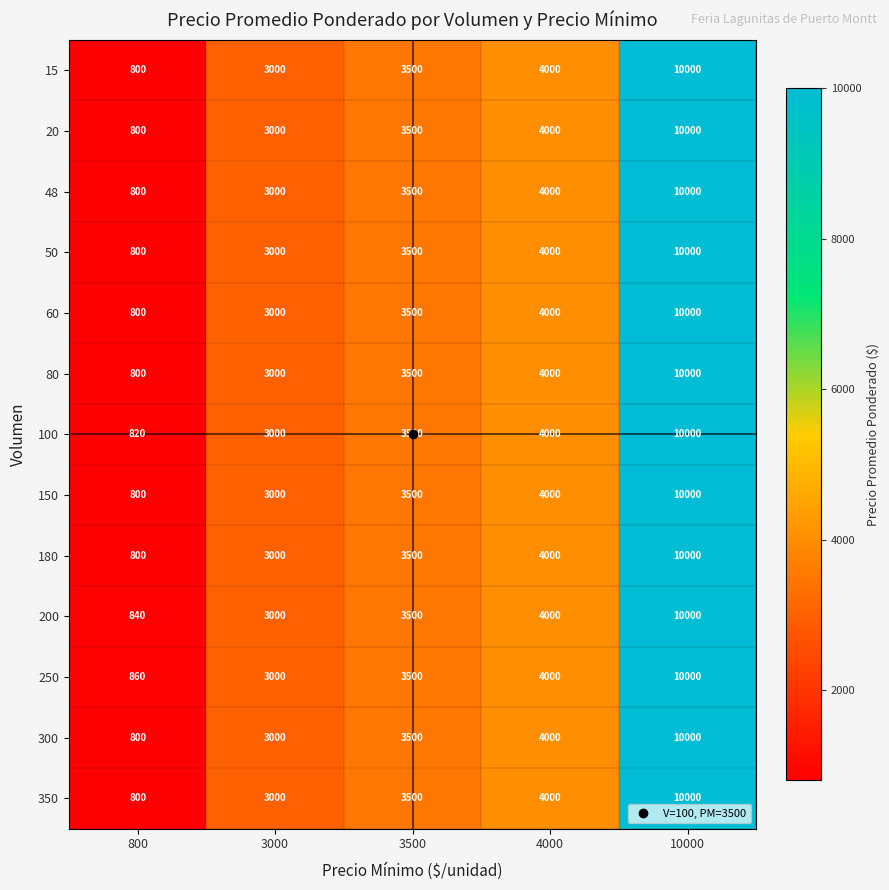

Read the 20 value at 4000, to the nearest 10.

4000